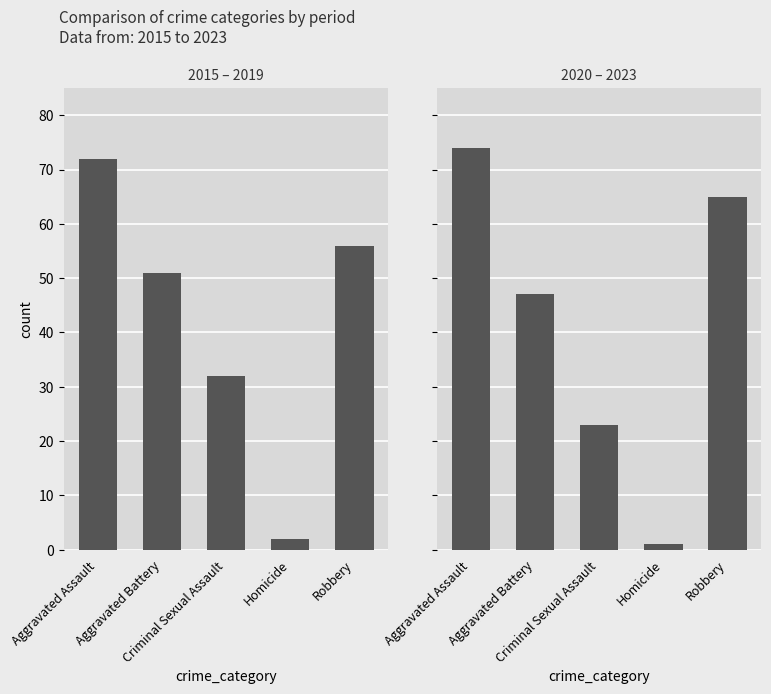

Is it true that 2020 – 2023 equals 74 at Aggravated Assault?

True